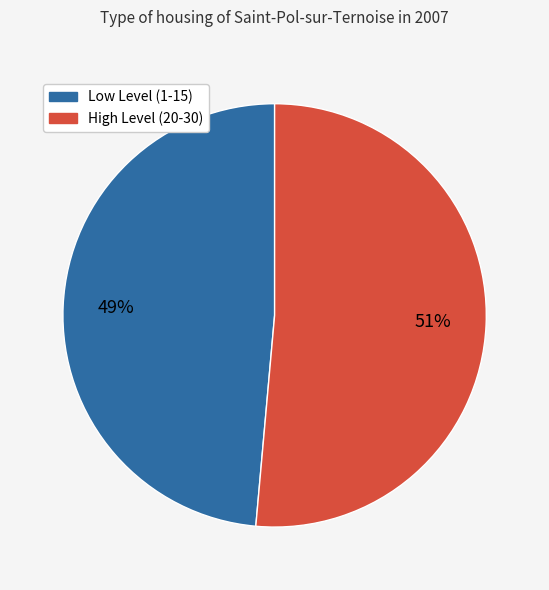

Rank the categories by value from highest to lowest.

High Level (20-30), Low Level (1-15)